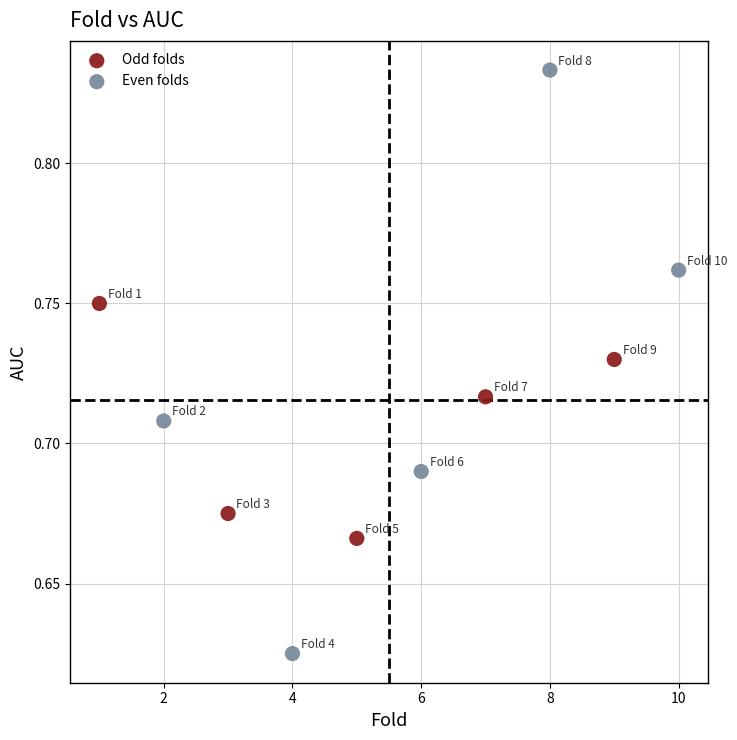

What are all the series names shown in the legend?

Odd folds, Even folds